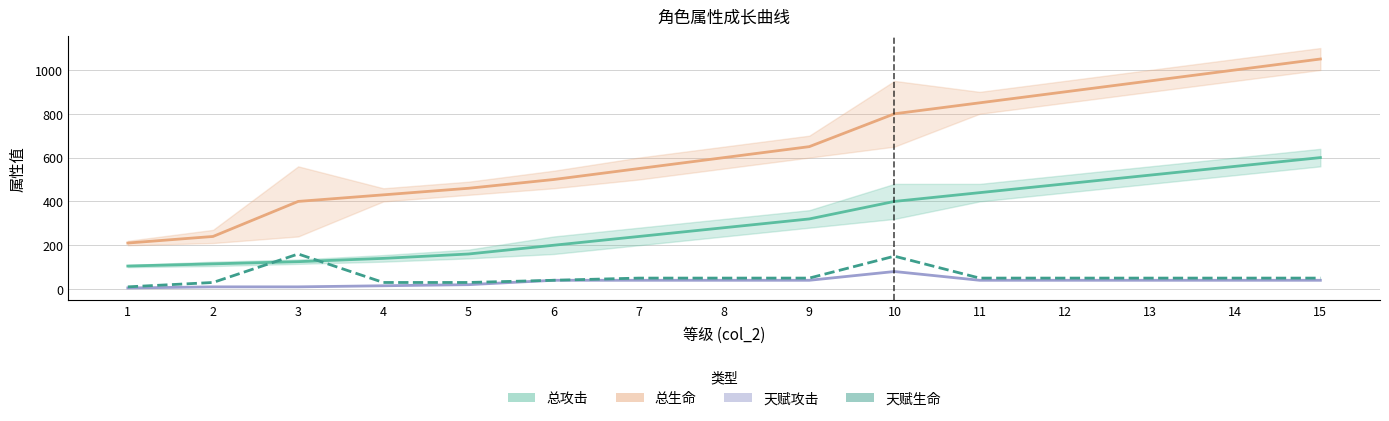

True or false: 总生命 and 天赋攻击 cross at least once.

False